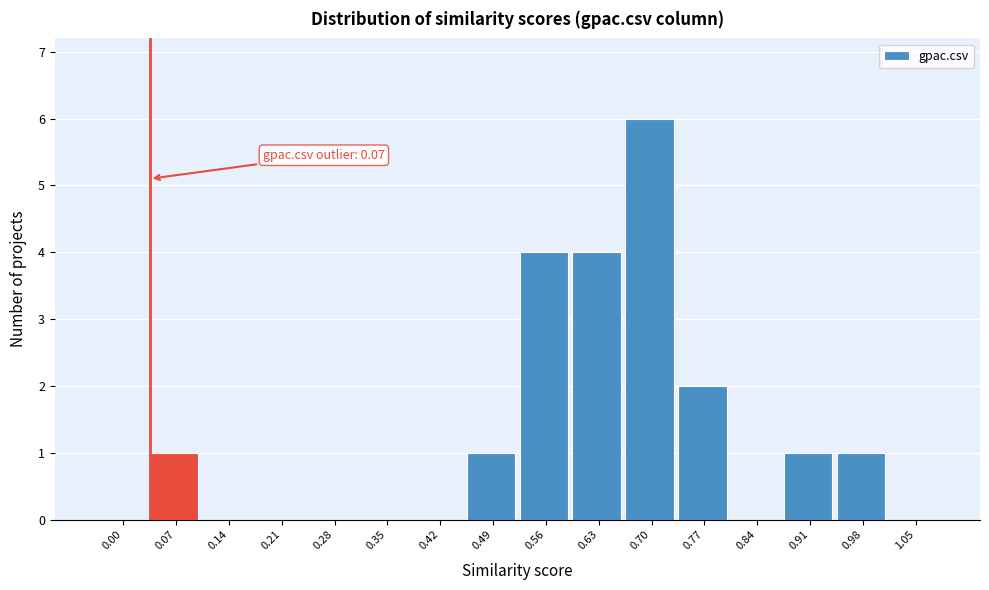

Reading left to right, what are all the values shown in this chart?

0.00=0	0.07=1	0.14=0	0.21=0	0.28=0	0.35=0	0.42=0	0.49=1	0.56=4	0.63=4	0.70=6	0.77=2	0.84=0	0.91=1	0.98=1	1.05=0